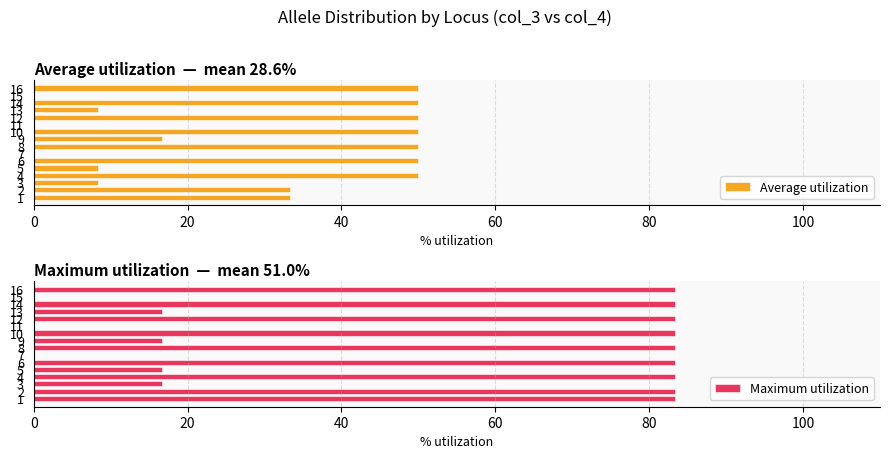

Read the Average utilization value at 5.

8.3